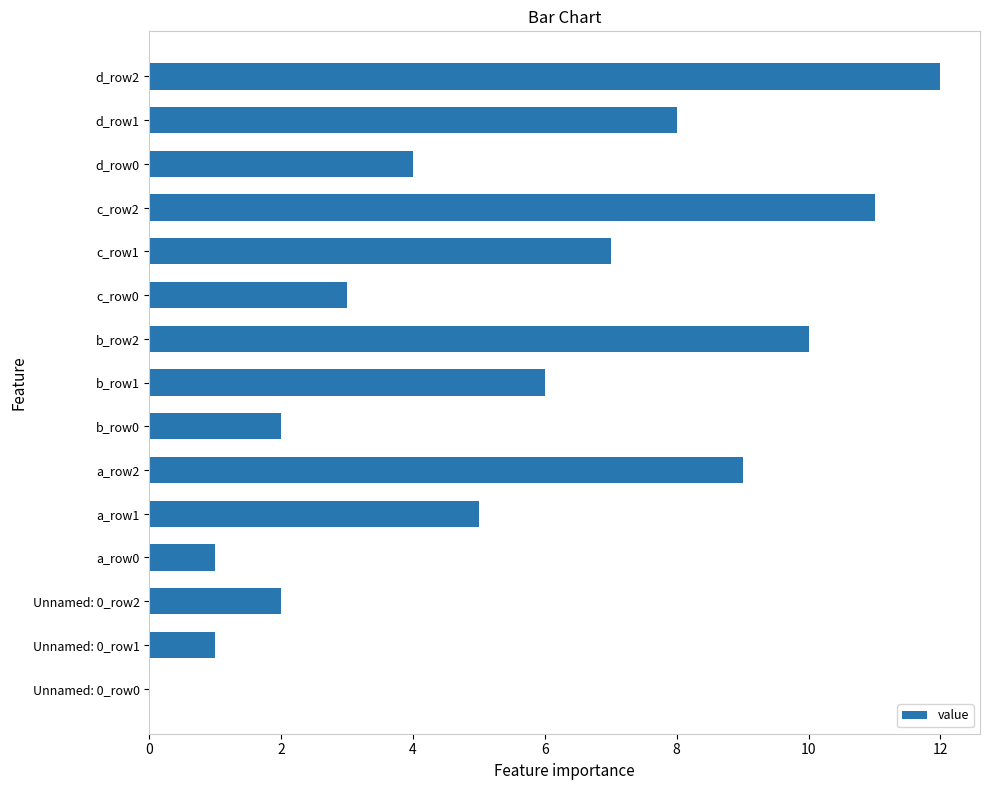

True or false: the data shows 3 at c_row0.

True